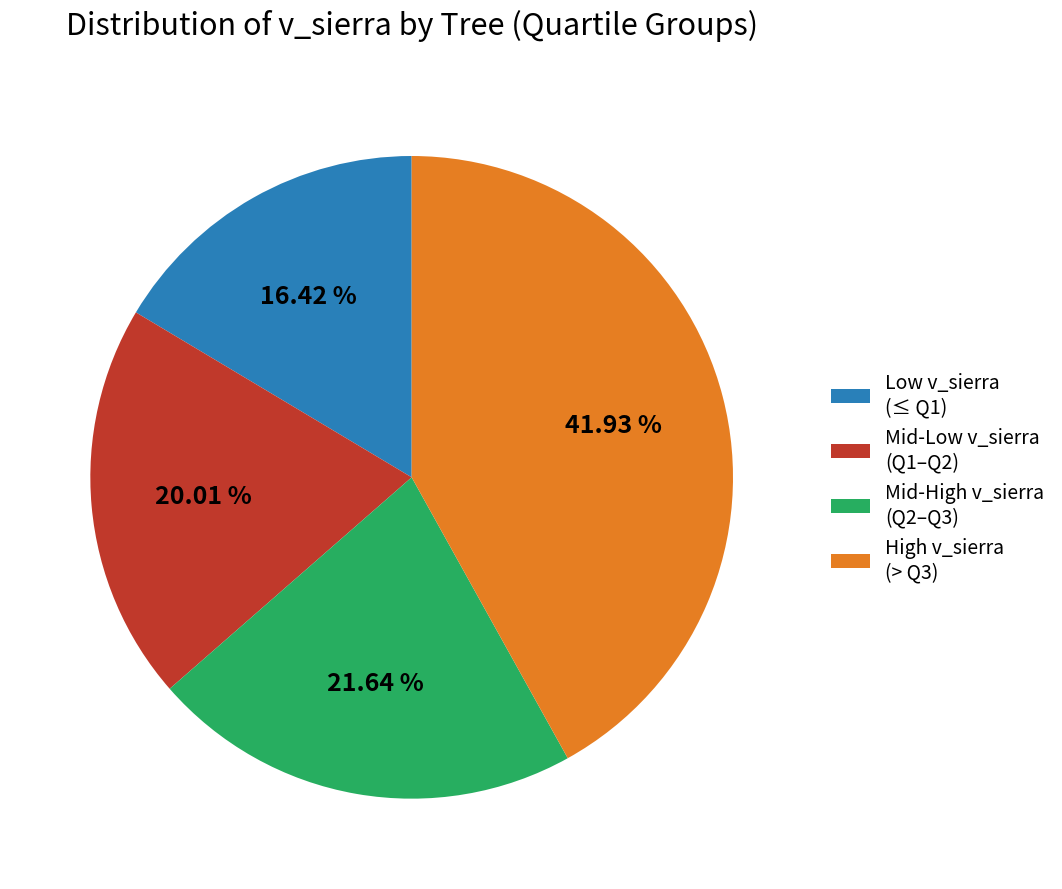

Does High v_sierra (> Q3) represent more than half of the total?

No